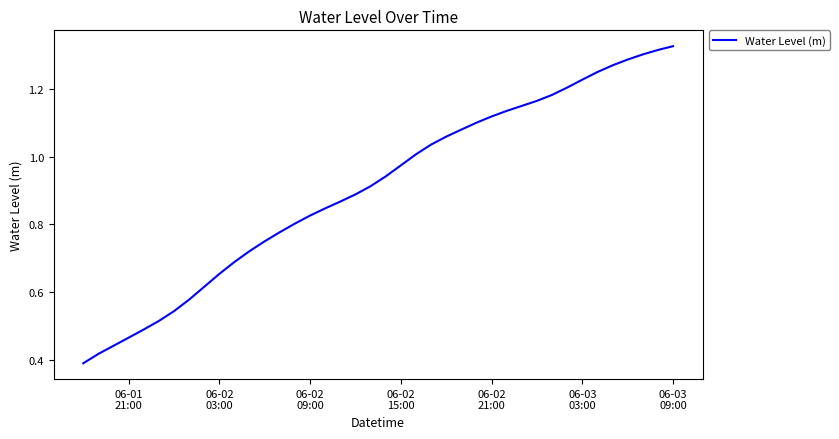

How many lines are shown in the chart?

1